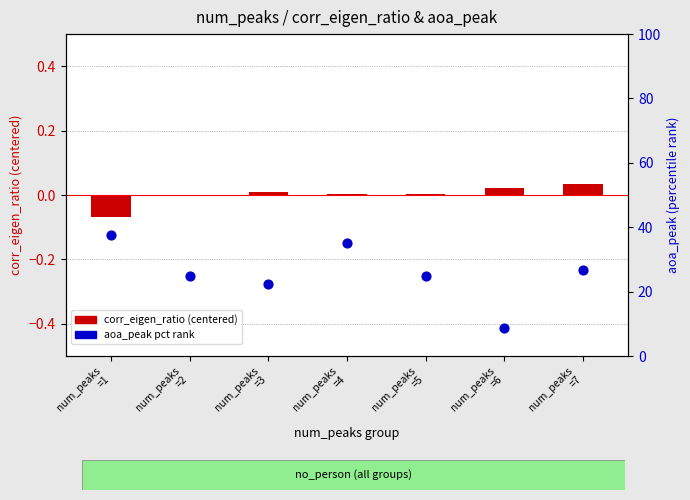

Which series reaches the minimum Y coordinate?

corr_eigen_ratio (centered)